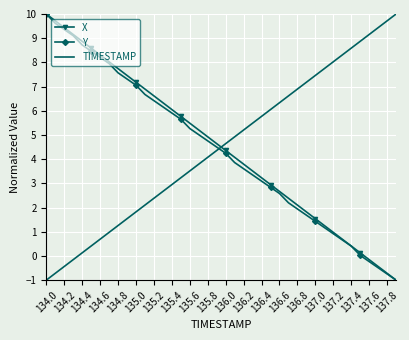

True or false: TIMESTAMP and X cross at least once.

True